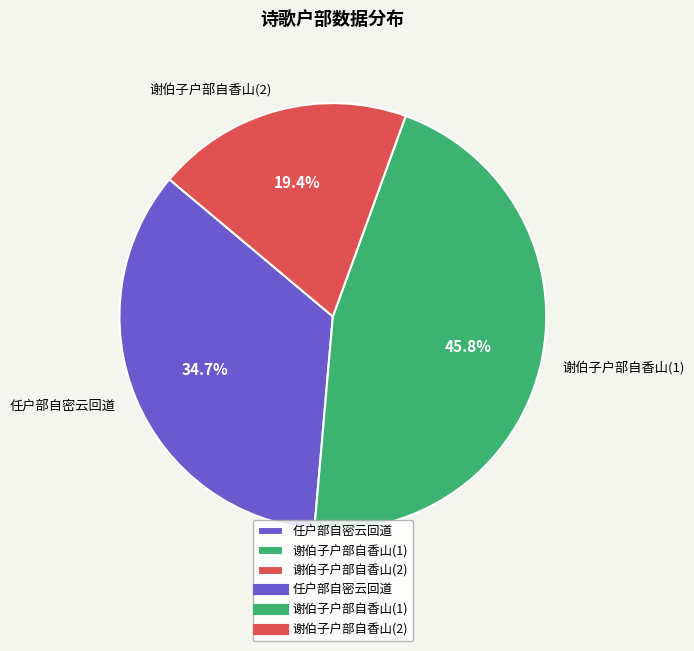

What percentage is NOT represented by 谢伯子户部自香山(1)?

54.2%